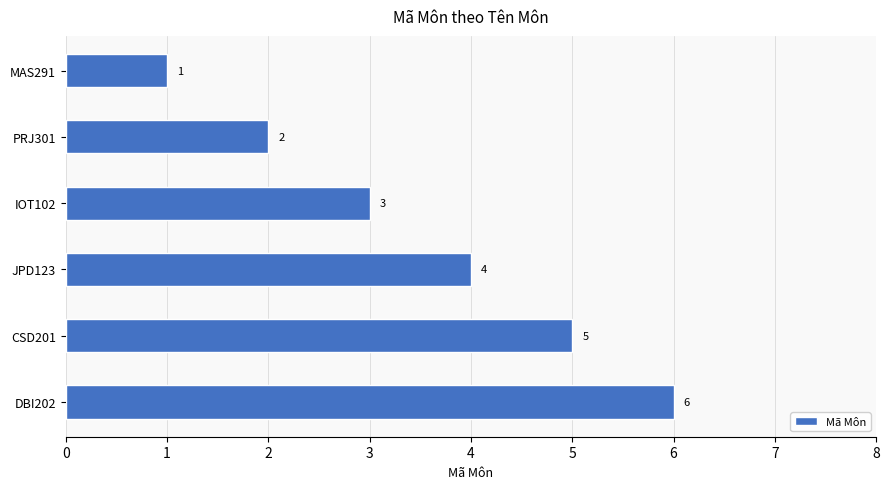

Count the number of categories in the chart.

6